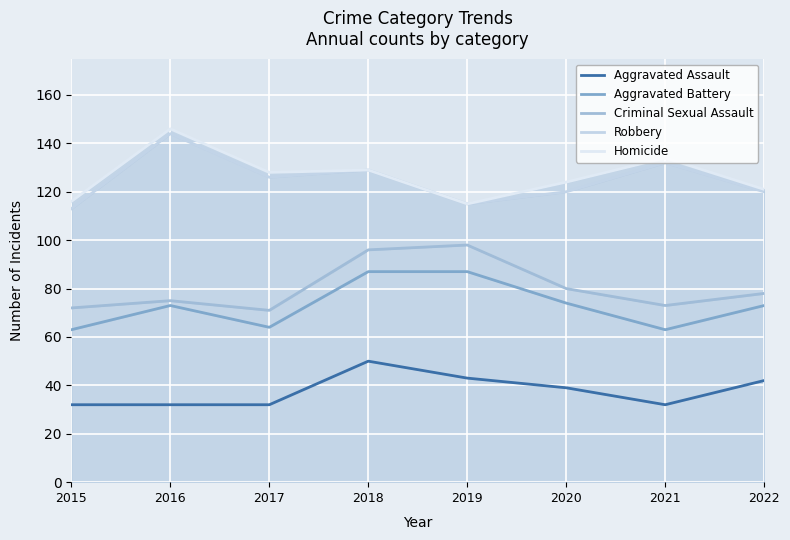

Where is the first local maximum for Criminal Sexual Assault?

2016